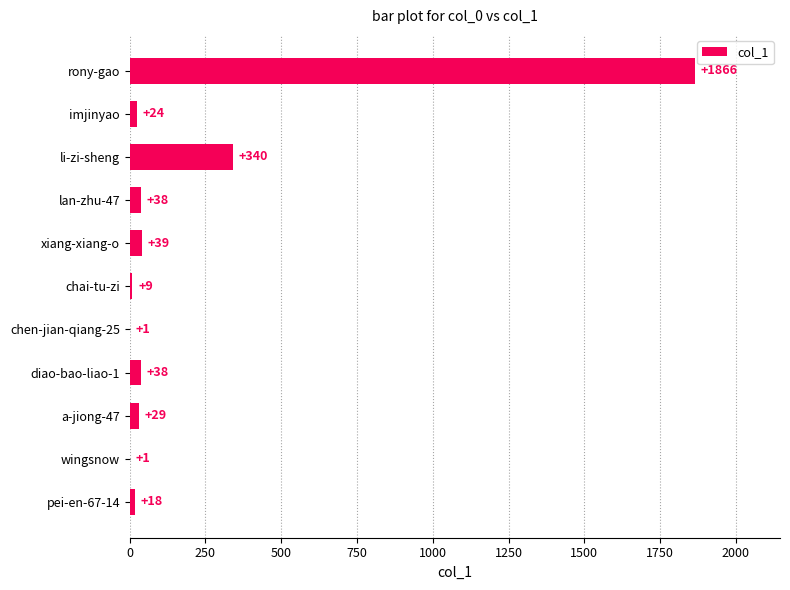

What value does the data have at pei-en-67-14?

18